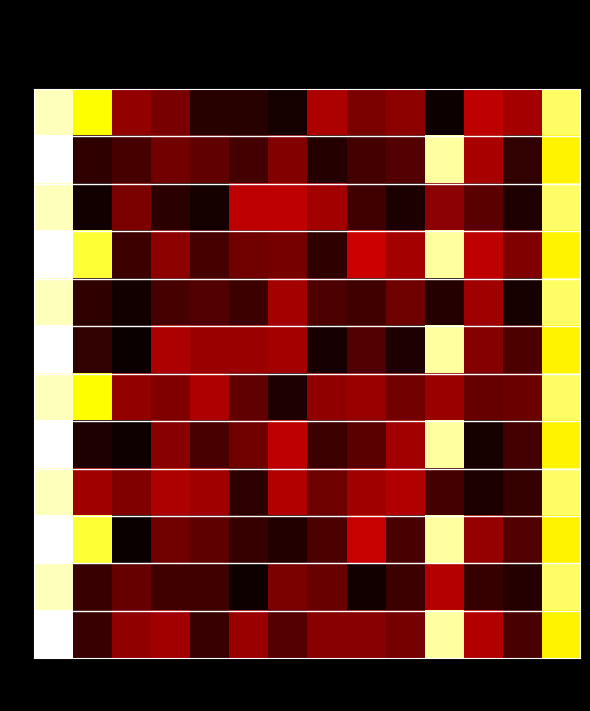

Which series has the largest total across all categories?

3